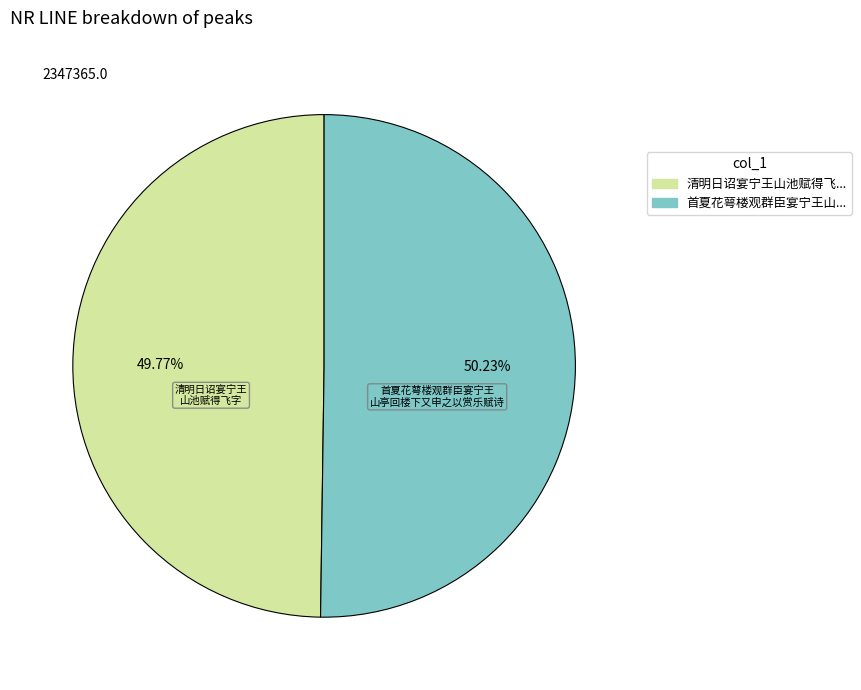

Does any single category account for the majority?

Yes